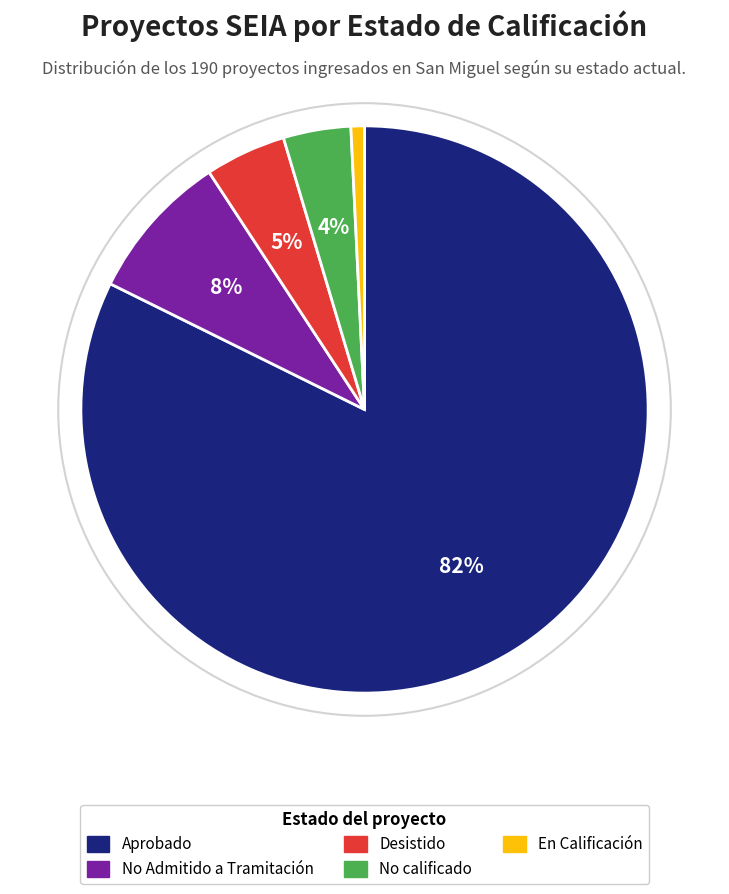

To the nearest percent, what is the average slice percentage?

20%